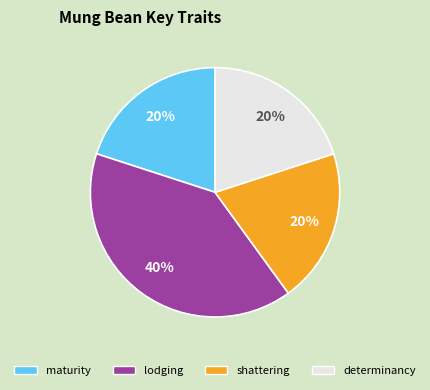

Is there any slice that represents more than half of the pie?

No